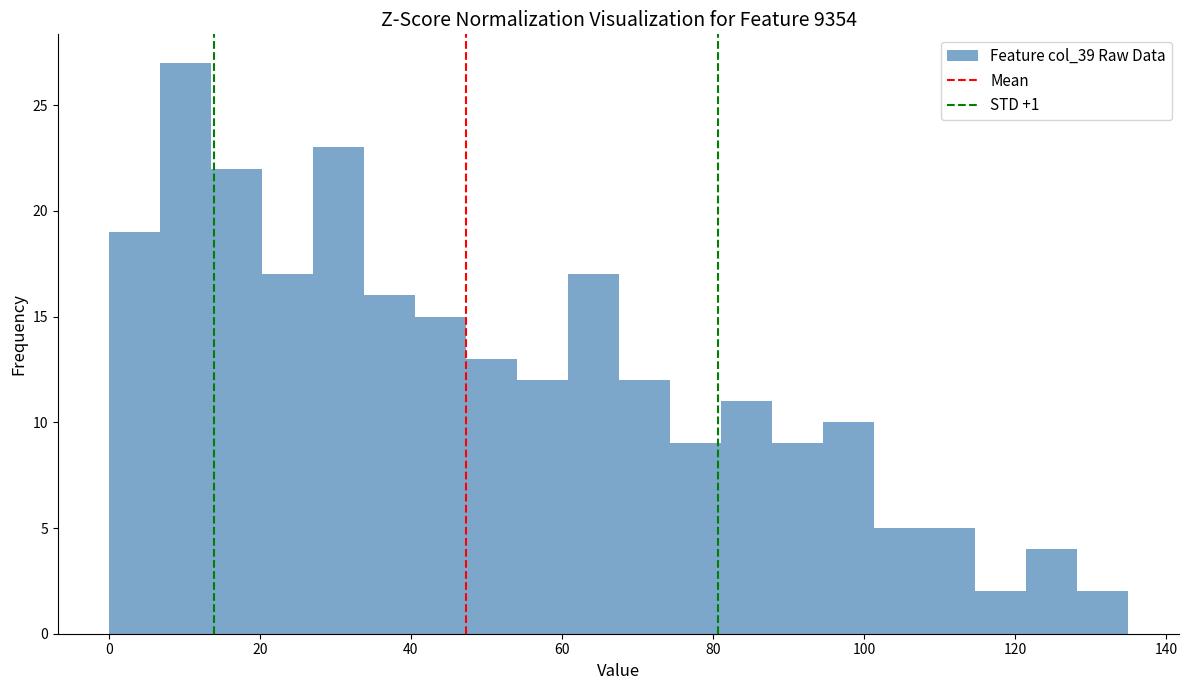

Read against the x-axis, roughly where is the centre of the tallest bar?

10